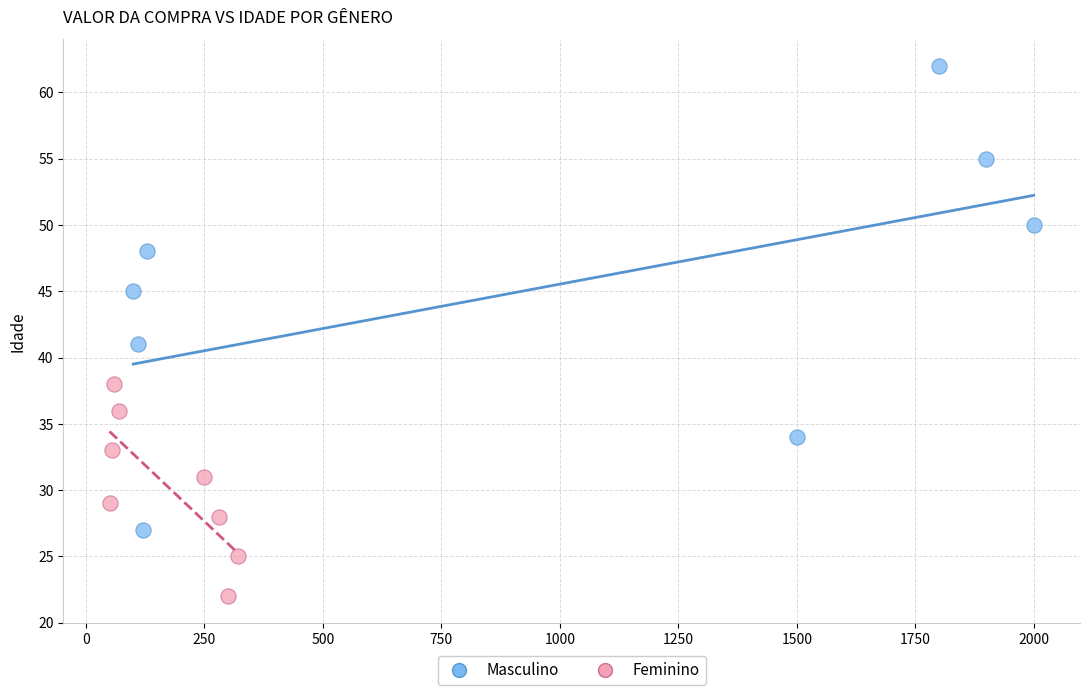

Which series reaches the minimum Y coordinate?

Feminino